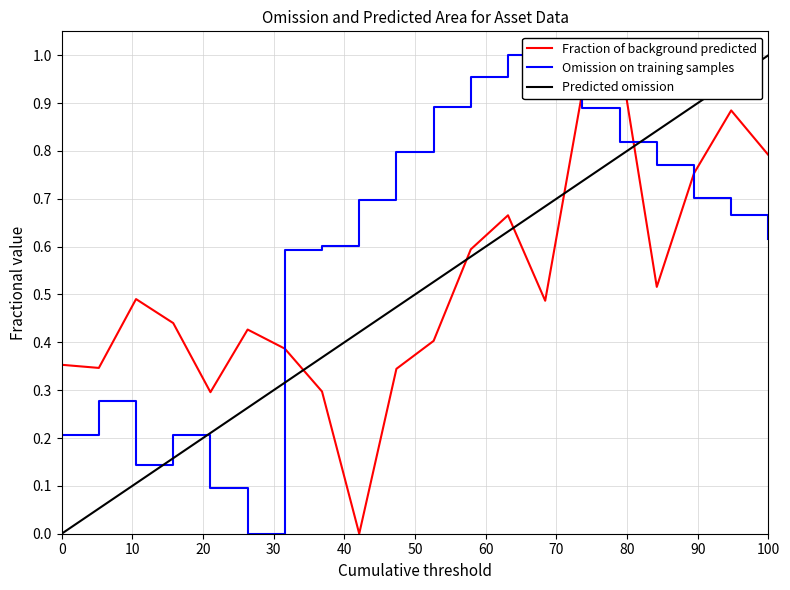

Reading left to right, list all the values displayed in this chart.

Fraction of background predicted: 0.4	0.3	0.5	0.4	0.3	0.4	0.4	0.3	0.0	0.3	0.4	0.6	0.7	0.5	0.9	1.0	0.5	0.8	0.9	0.8
Omission on training samples: 0.2	0.3	0.1	0.2	0.1	0.0	0.6	0.6	0.7	0.8	0.9	1.0	1.0	1.0	0.9	0.8	0.8	0.7	0.7	0.6
Predicted omission: 0.0	0.1	0.1	0.2	0.2	0.3	0.3	0.4	0.4	0.5	0.5	0.6	0.6	0.7	0.7	0.8	0.8	0.9	0.9	1.0